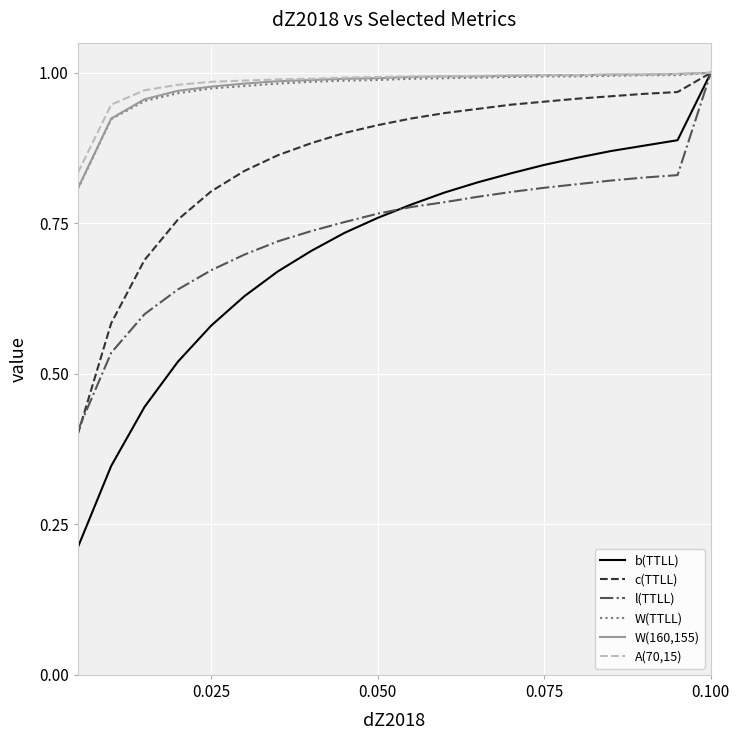

Is this an area chart (filled region under the line)?

No